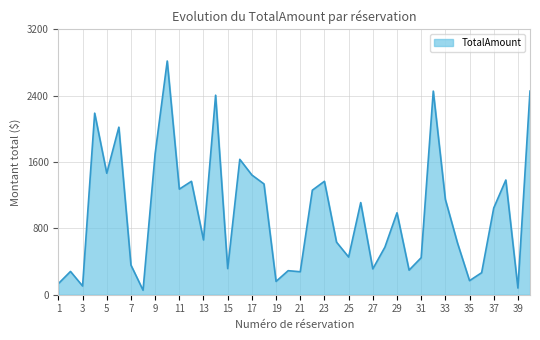

How many values are below 987?

20